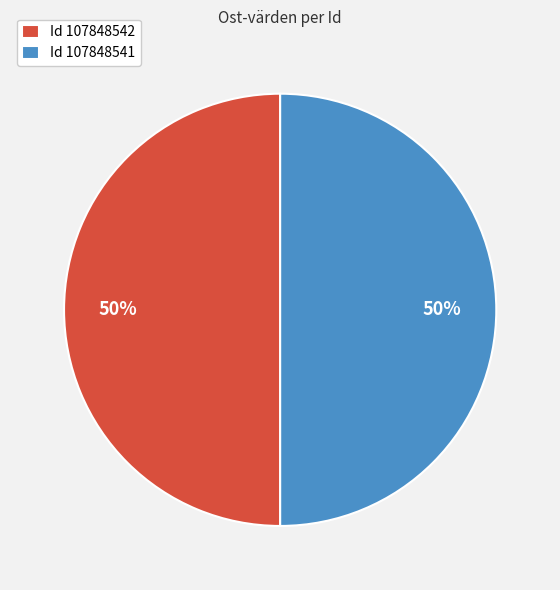

What is the ratio of the value at Id 107848541 to the value at Id 107848542?

1.0